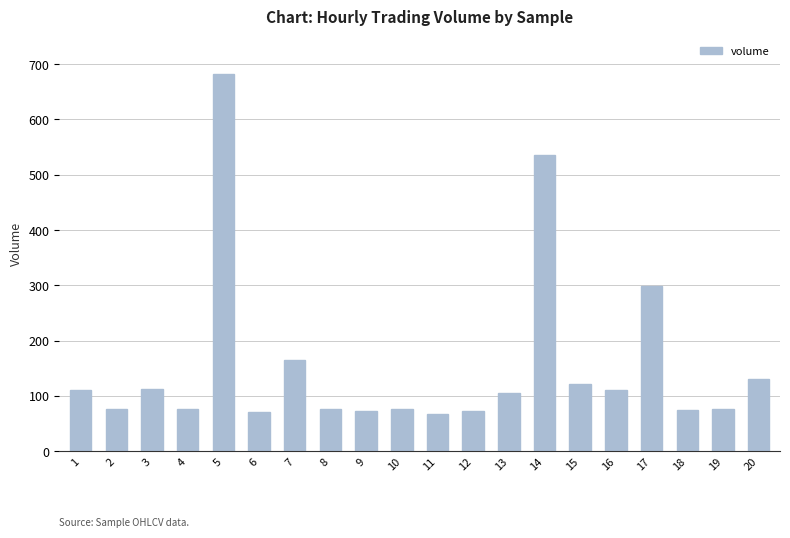

Where is the data nearest to the value 374?

17